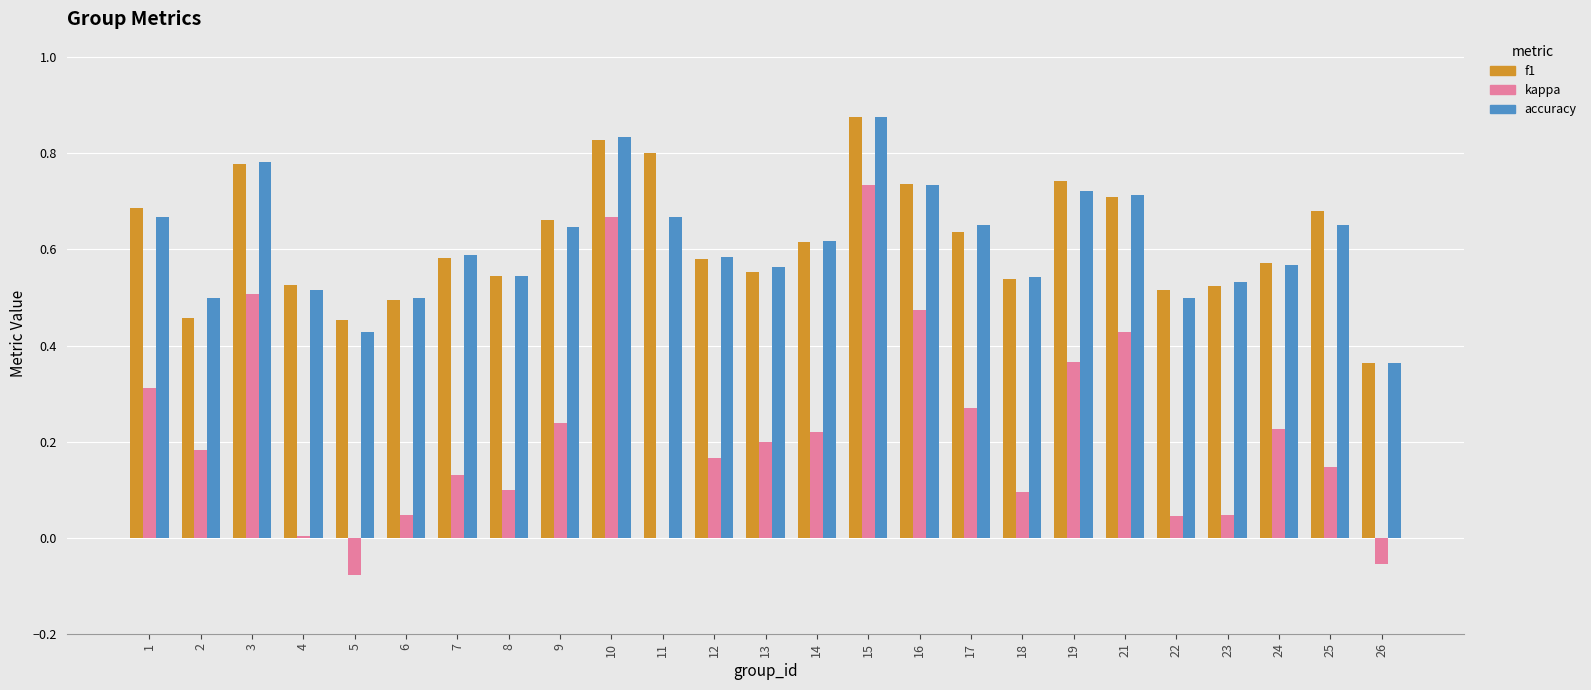

The f1 series shows 0.1 at 2. True or false?

False